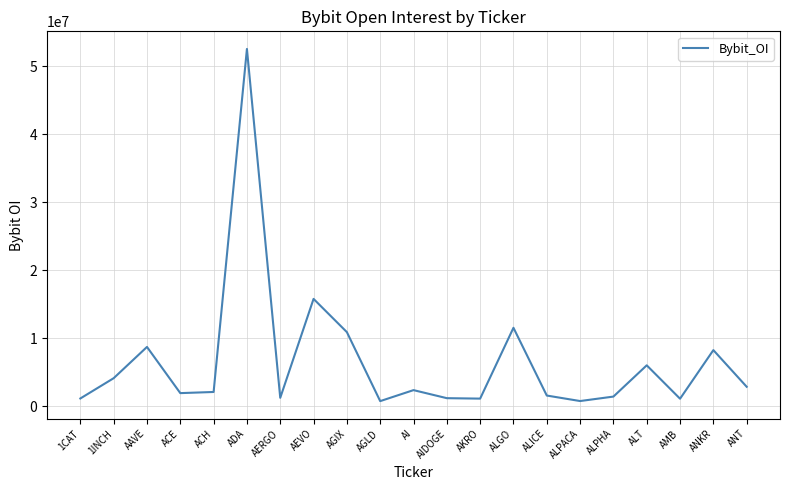

Is it true that the value at ANKR is 4590084?

False